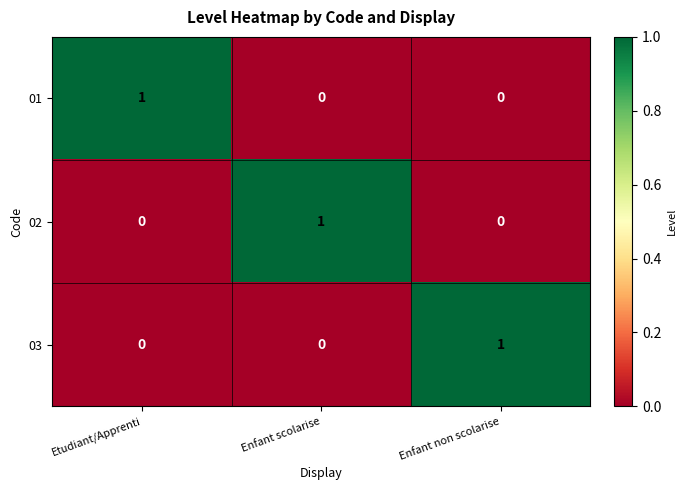

What is the total value across all series at Etudiant/Apprenti?

1